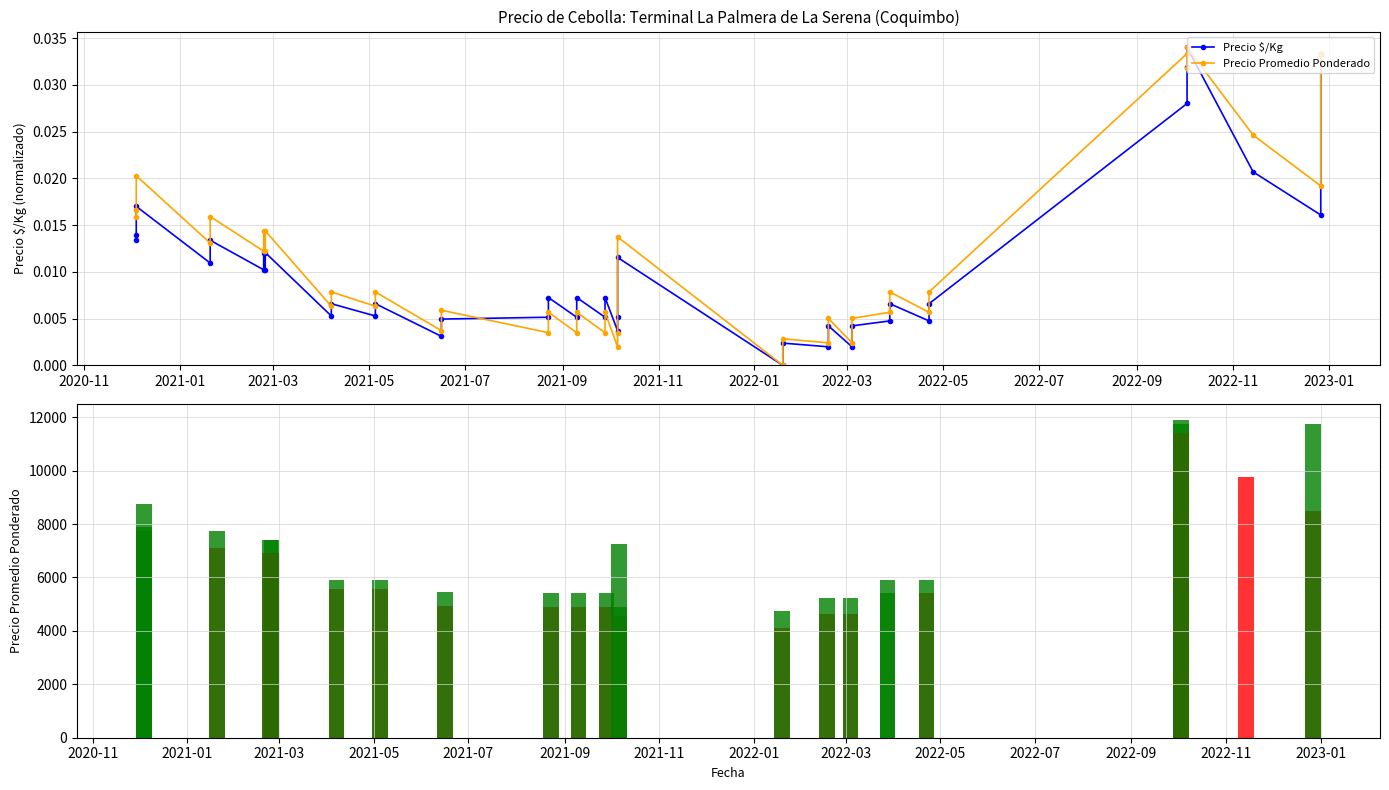

Rank the series by their maximum value, from lowest to highest.

Precio $/Kg, Precio Promedio Ponderado